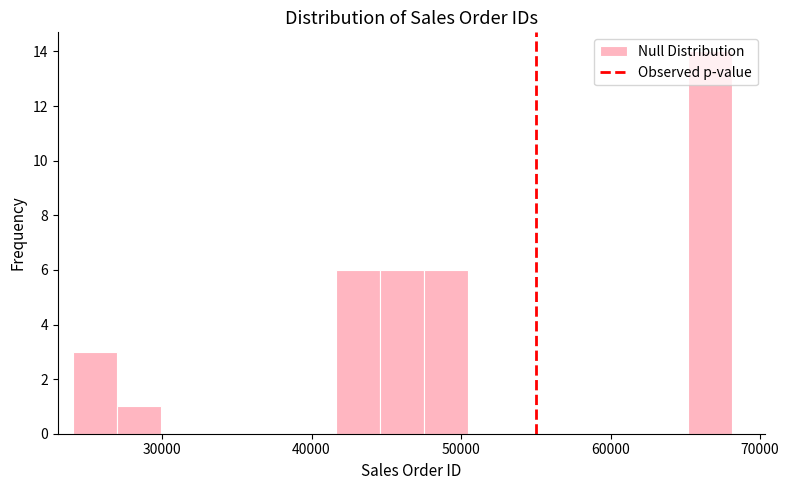

Around what value on the x-axis is the tallest bar? Give the approximate position of its centre, as read against the axis.

67000